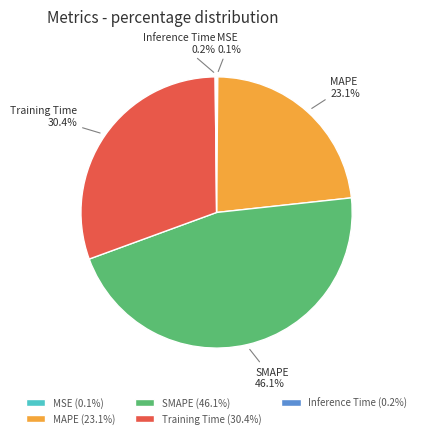

Do Training Time and MAPE together represent more than half of the pie?

Yes